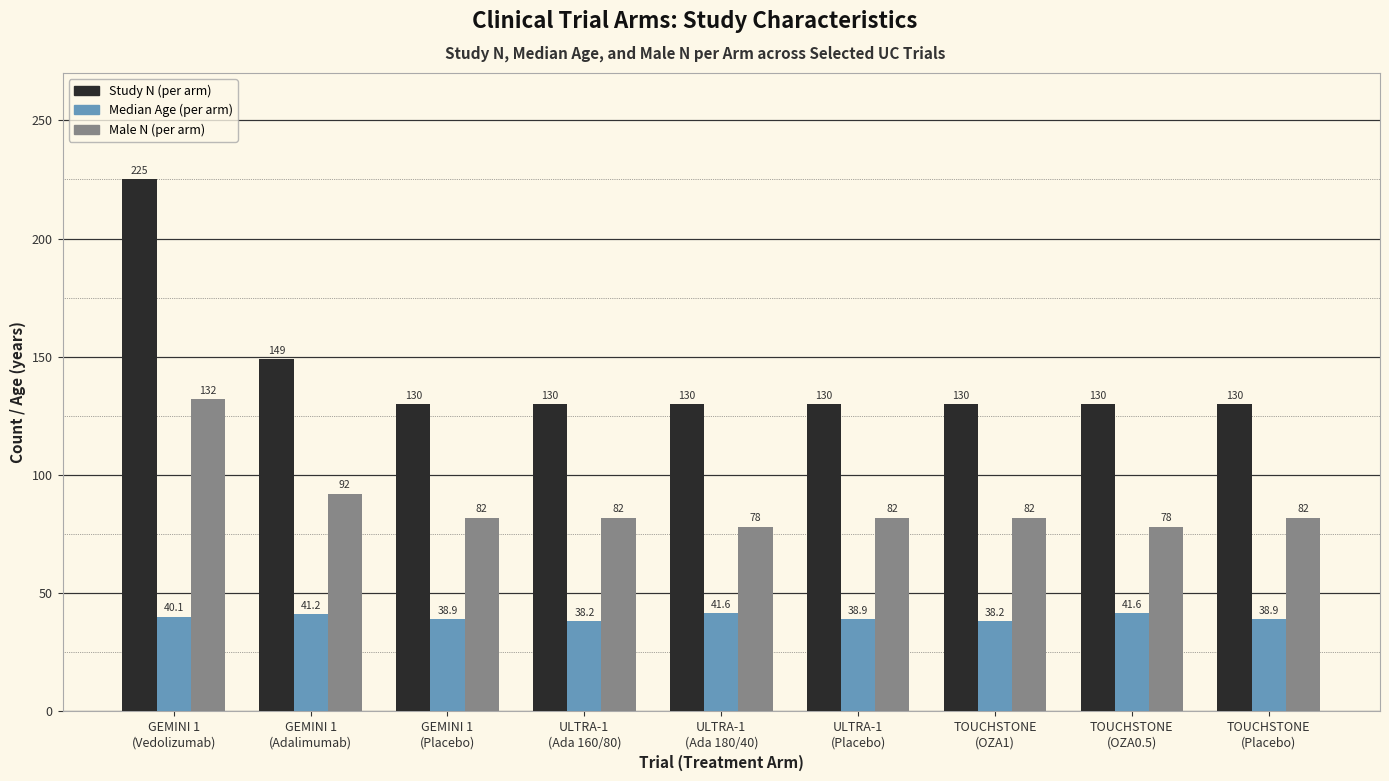

How many groups of bars are there?

9